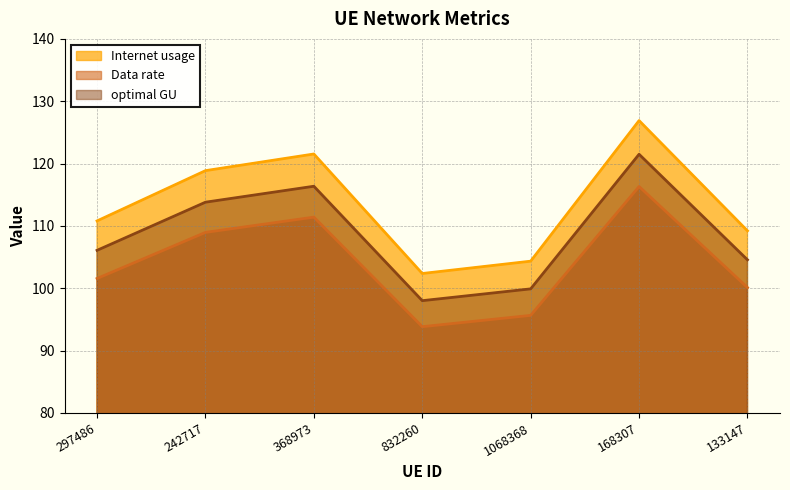

What is the label of the 2nd point from the right?

168307